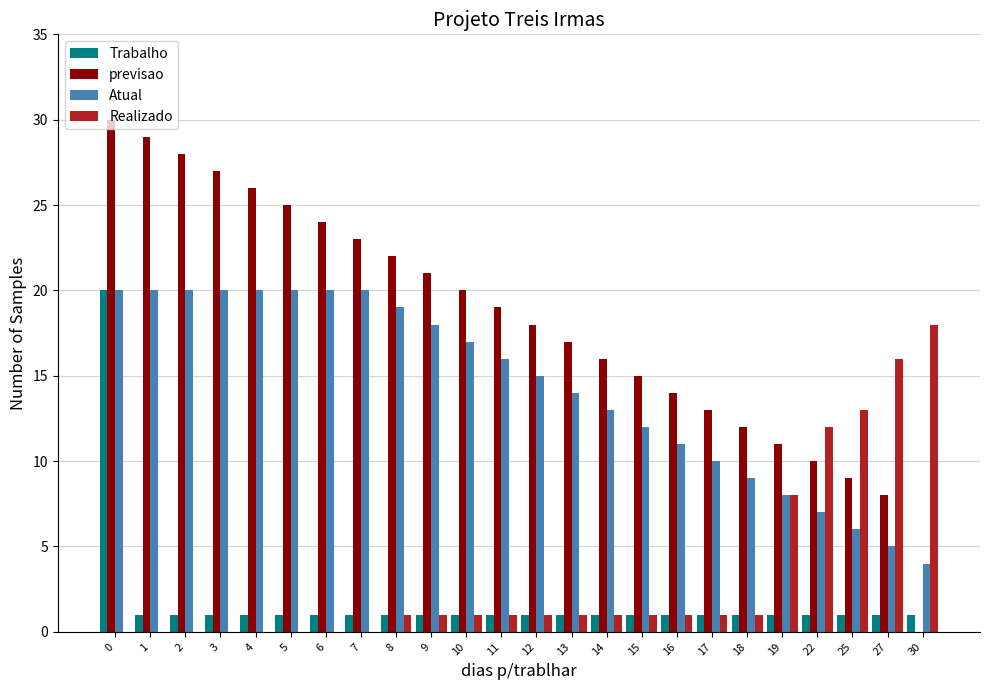

What are all the series names shown in the legend?

Trabalho, previsao, Atual, Realizado